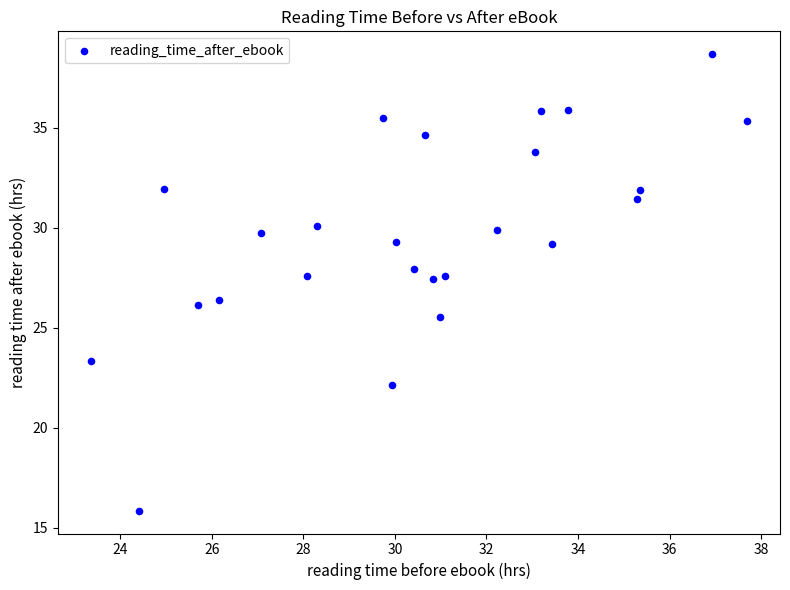

What is the range of X values (max minus min)?

14.3